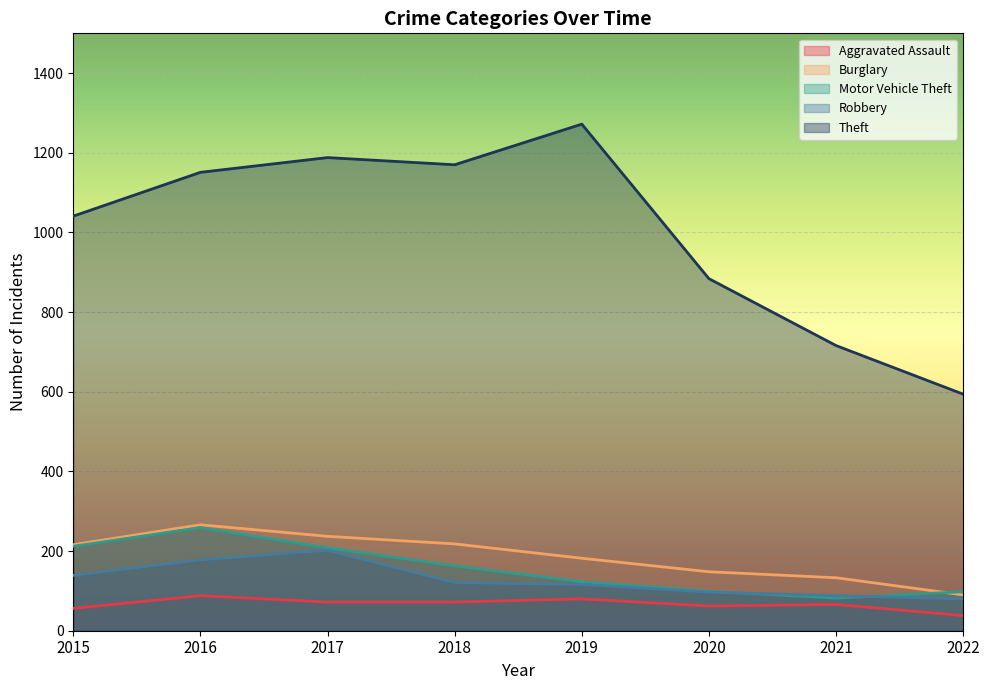

Reading right to left, transcribe all the data shown in this chart.

Aggravated Assault: 38	66	62	80	72	72	88	56
Burglary: 90	133	148	182	218	237	266	216
Motor Vehicle Theft: 98	82	99	123	163	208	259	212
Robbery: 80	88	97	116	121	202	178	139
Theft: 594	716	884	1272	1170	1188	1151	1041